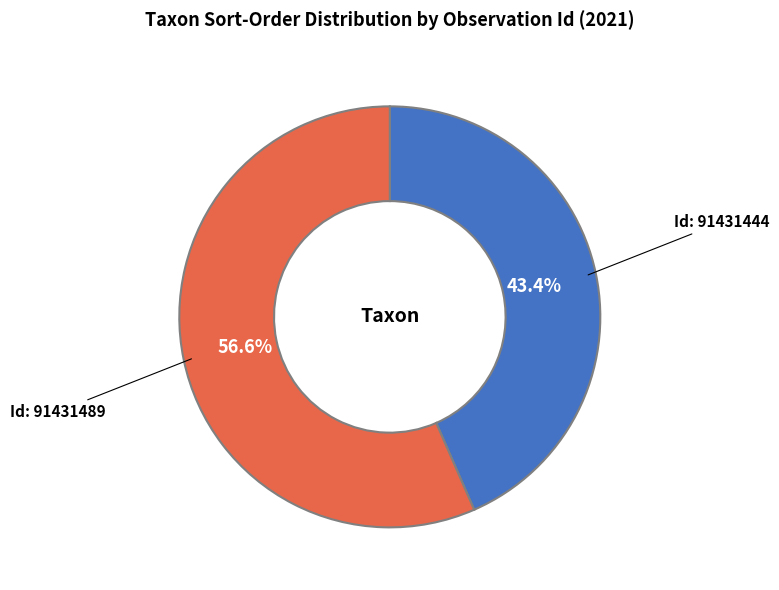

Count the number of slices in the pie.

2